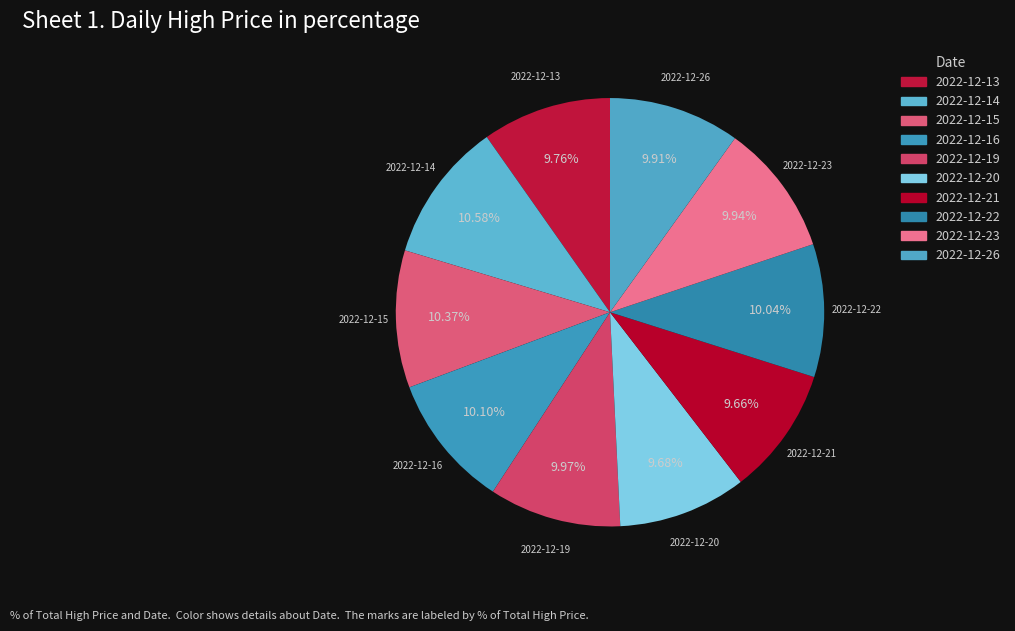

How many slices are in this pie chart?

10